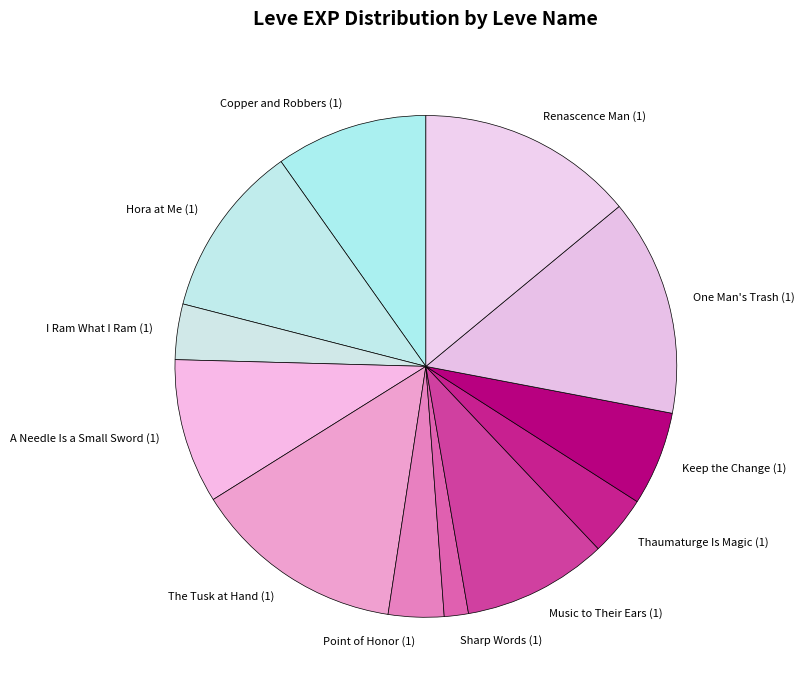

Does any single category account for the majority?

No